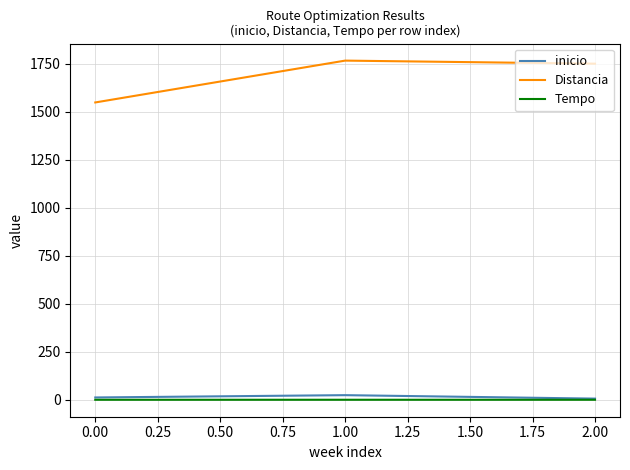

Is this an area chart (filled region under the line)?

No